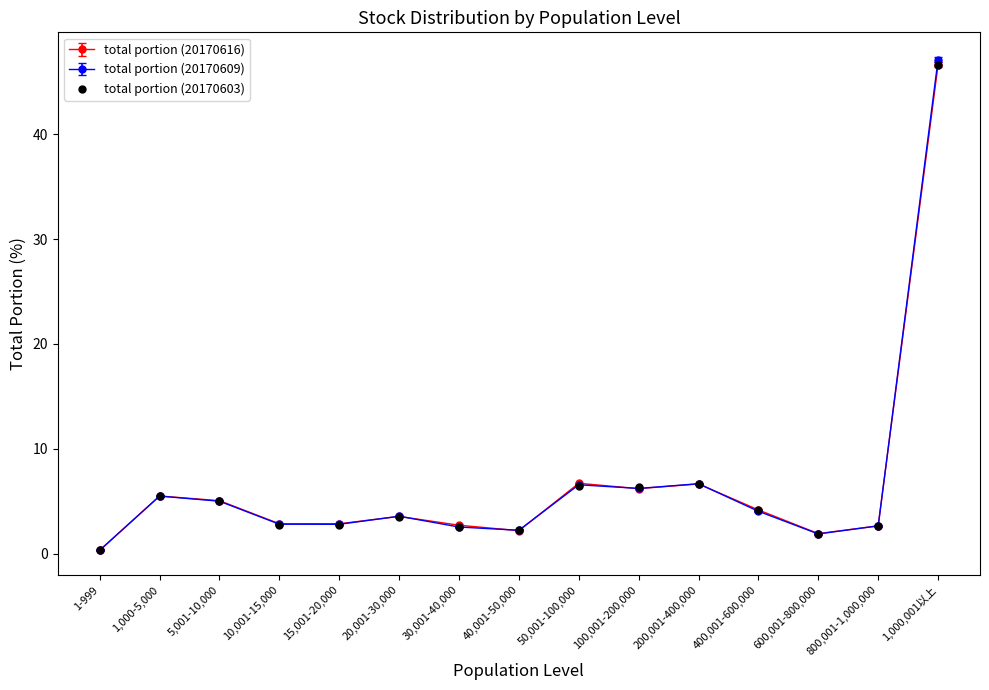

What is the value of the total portion (20170603) point at the 5th from the left?

2.8